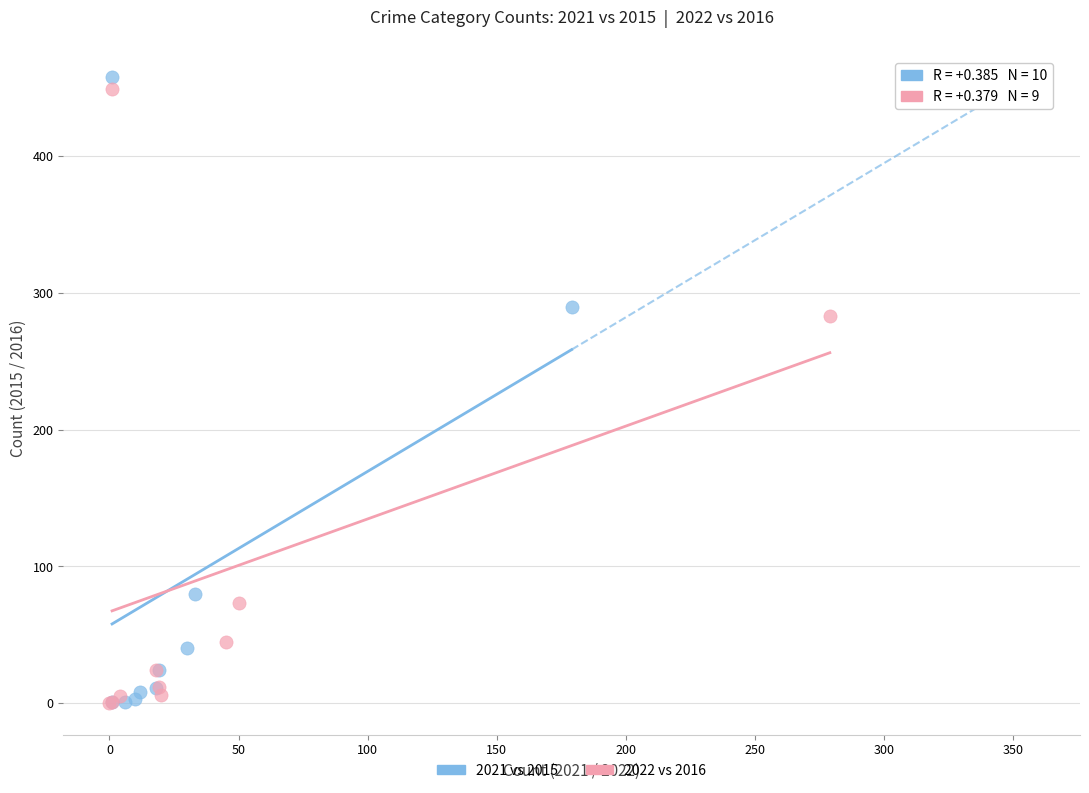

Which series has the largest Y range (max minus min)?

2021 vs 2015